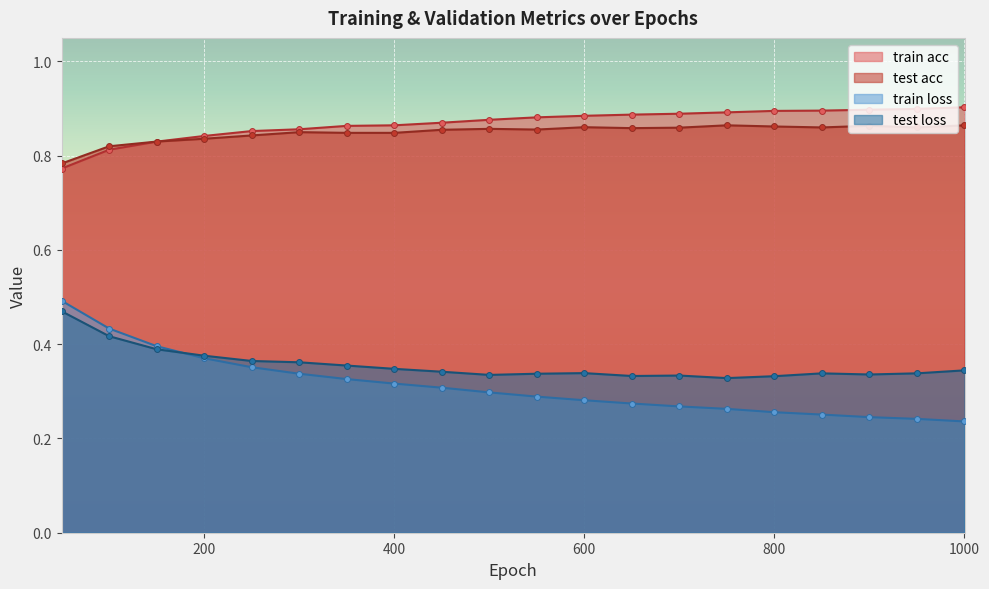

What is the total value across all series at 900?

2.3